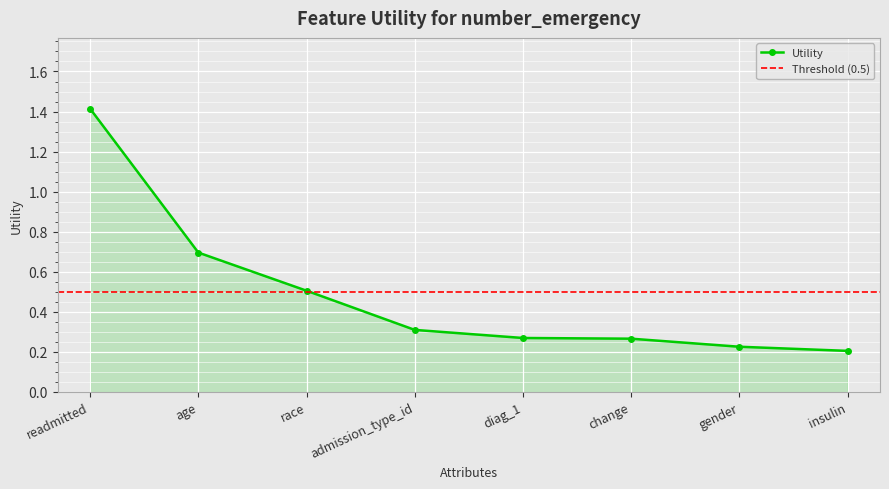

What is the change in value from age to gender?

-0.5